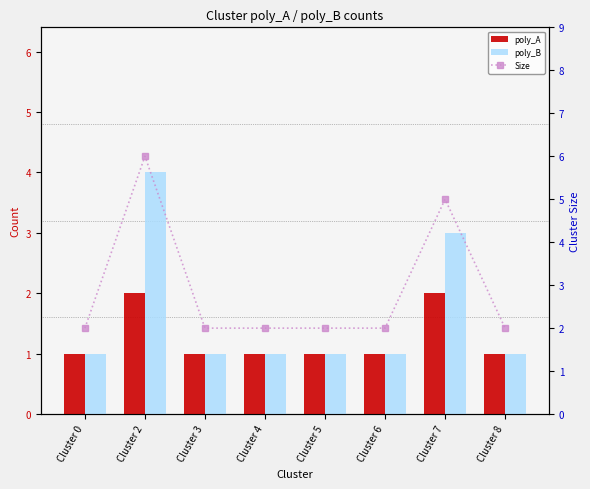

What is the highest value of the poly_B series?

4